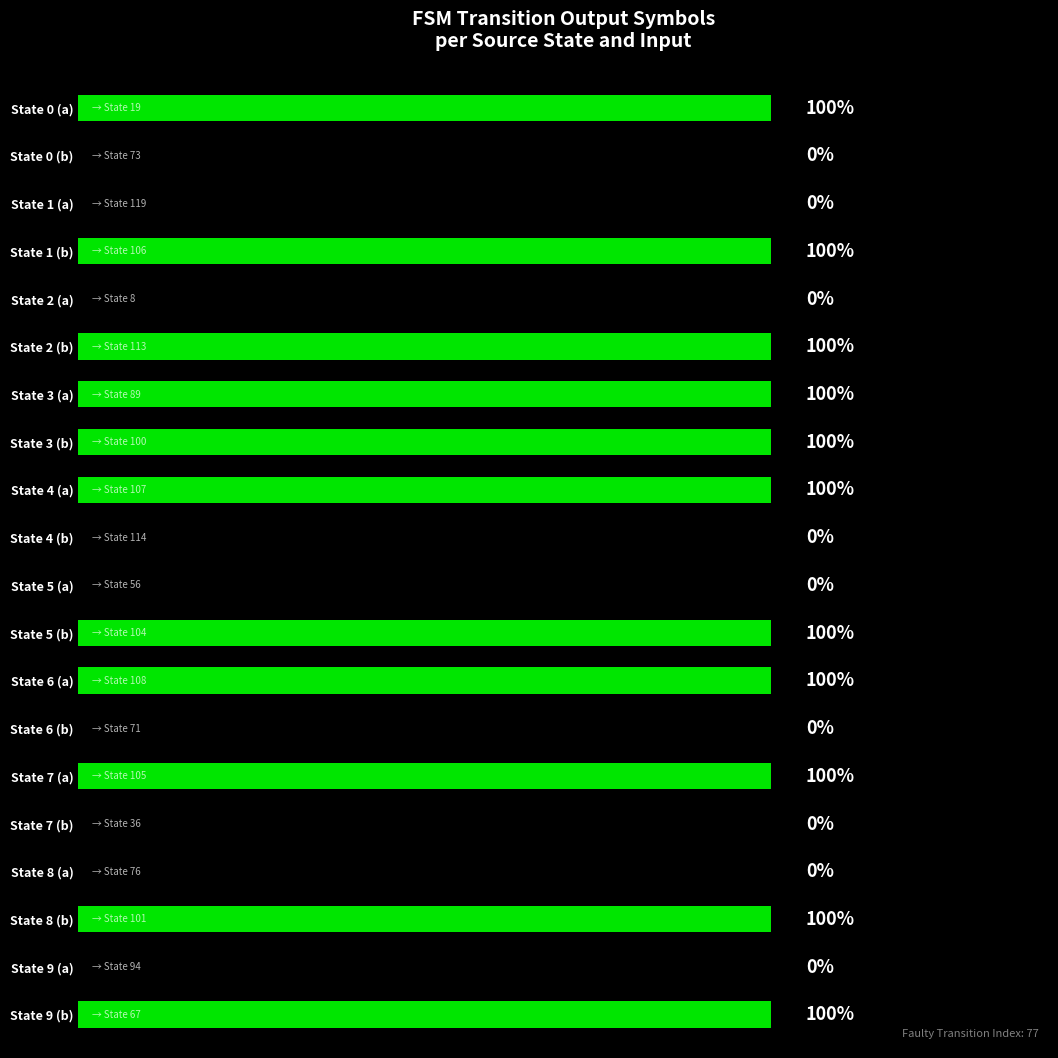

Between State 3 (a) and State 2 (a), which is larger?

State 3 (a)